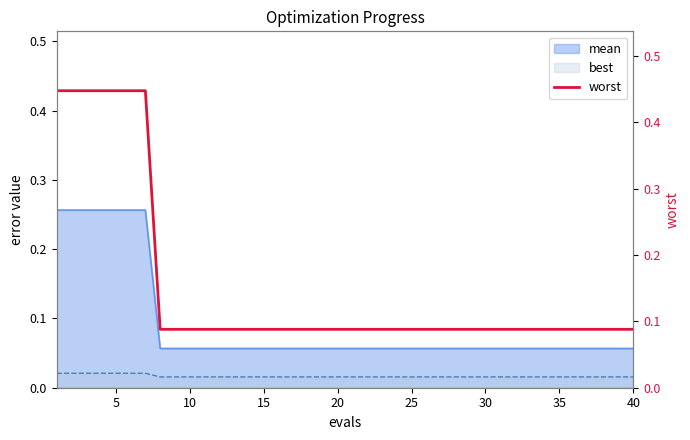

True or false: best and mean intersect in this chart.

False